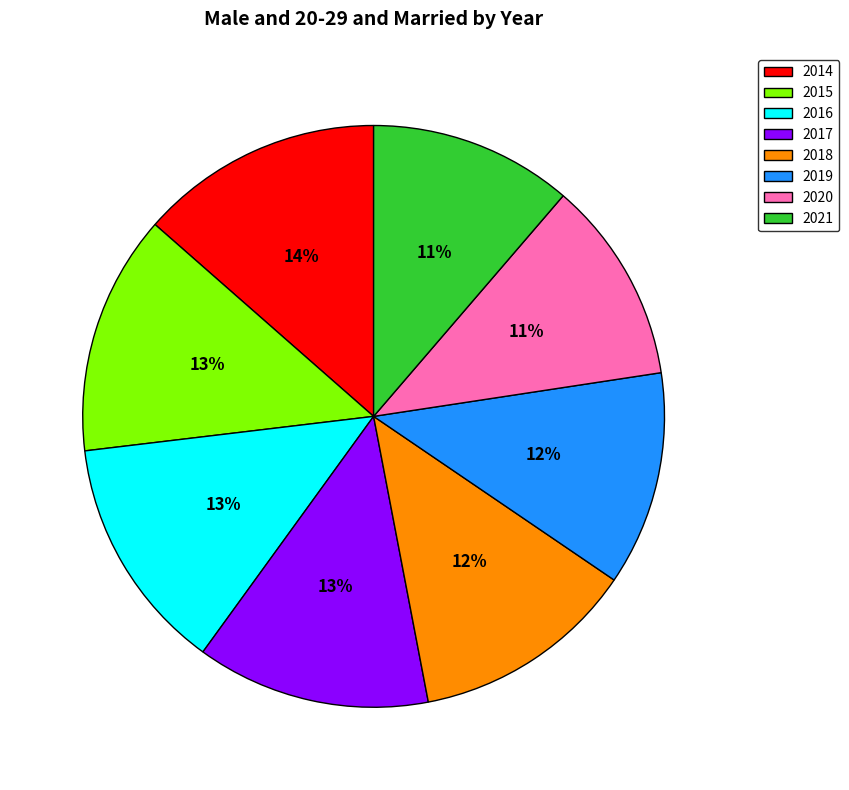

To the nearest percent, what is the combined percentage of 2019 and 2017?

25%